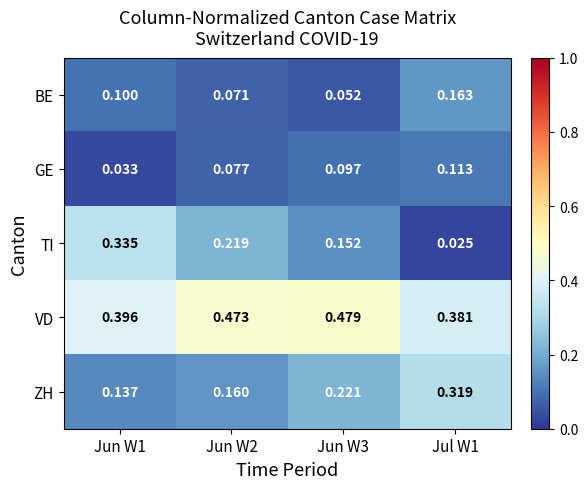

List the series in order of their peak value, highest first.

VD, TI, ZH, BE, GE